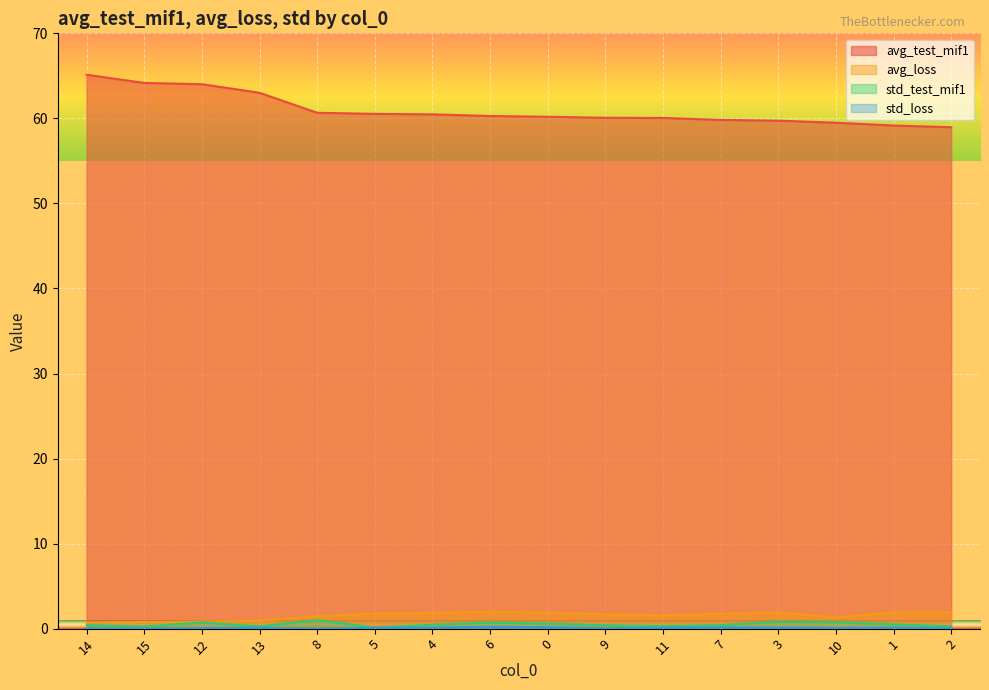

Between 15 and 8, which series saw the biggest shift?

avg_test_mif1